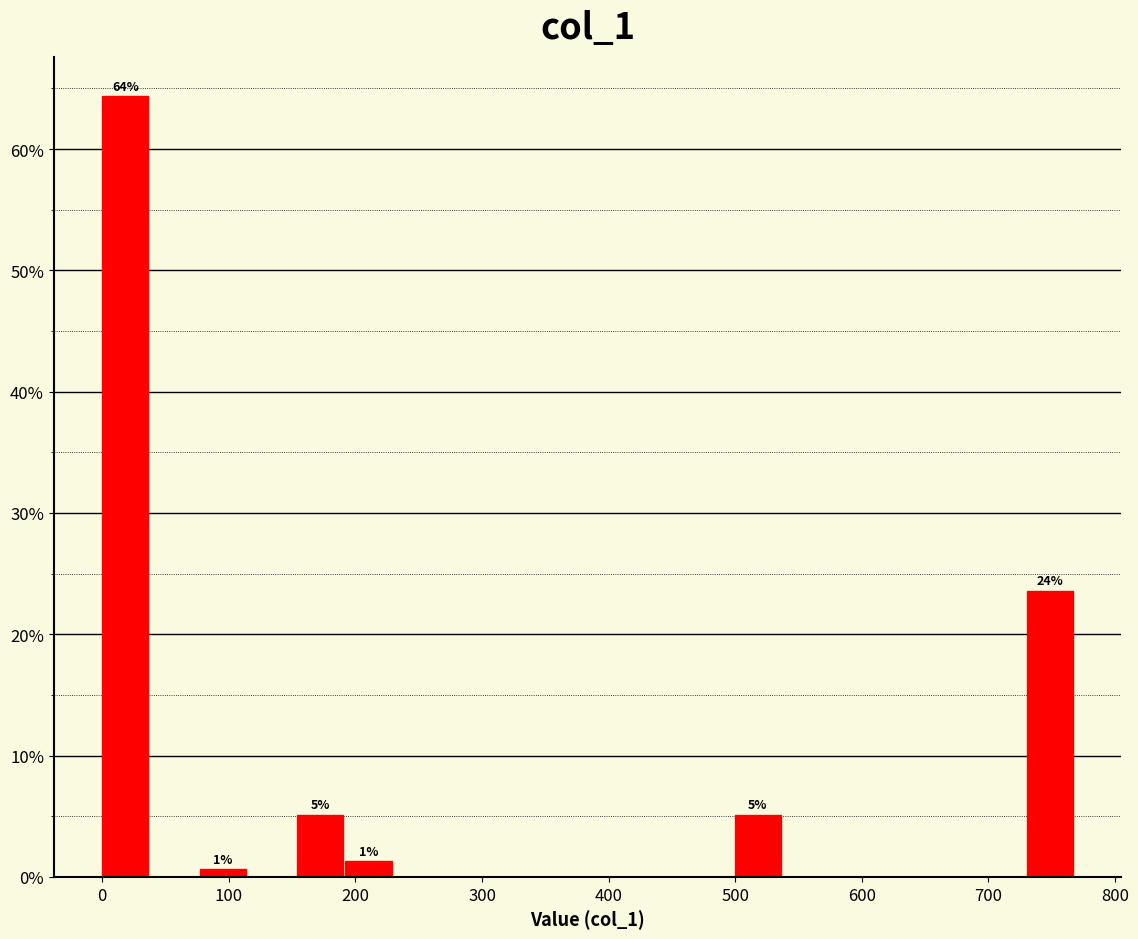

Around what value on the x-axis is the tallest bar? Give the approximate position of its centre, as read against the axis.

20